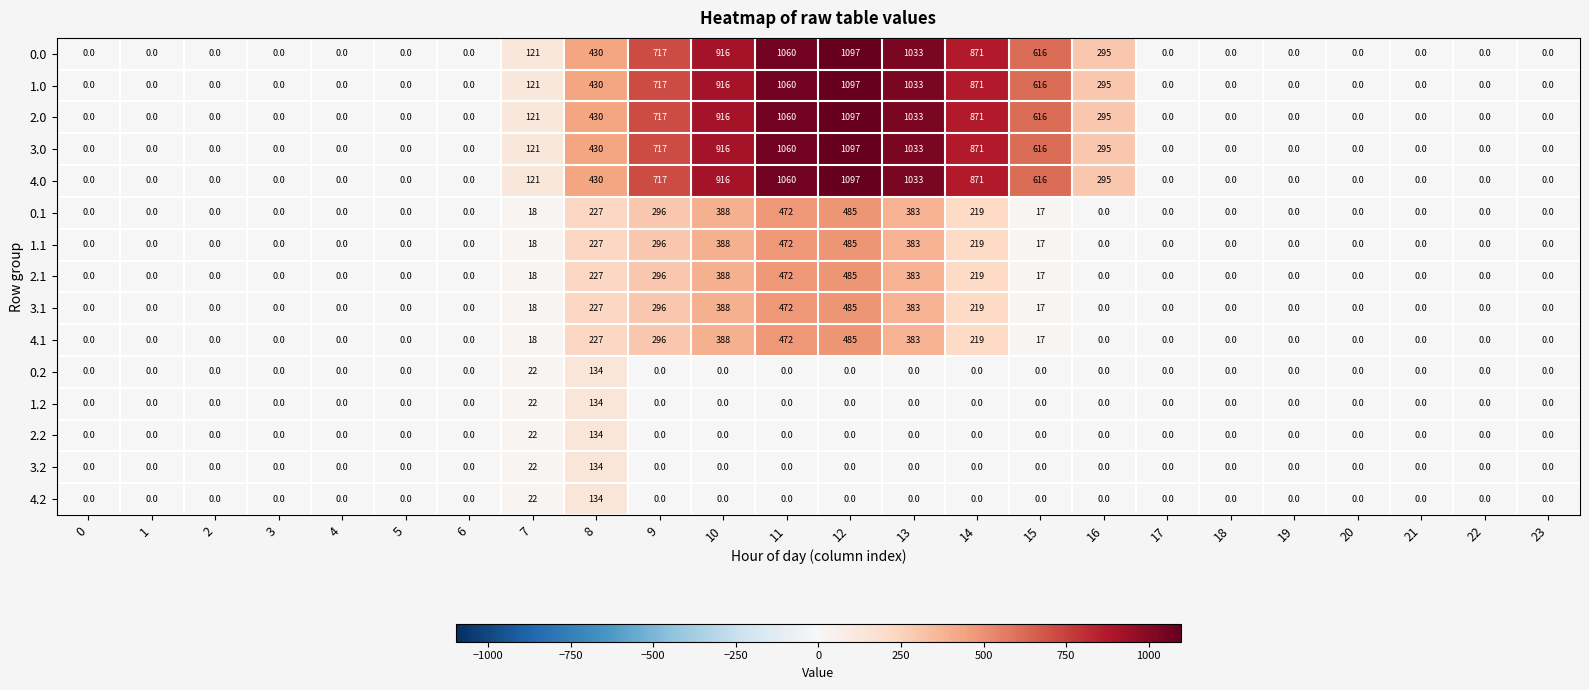

The value of 0.0 at 11 is 1060. True or false?

True